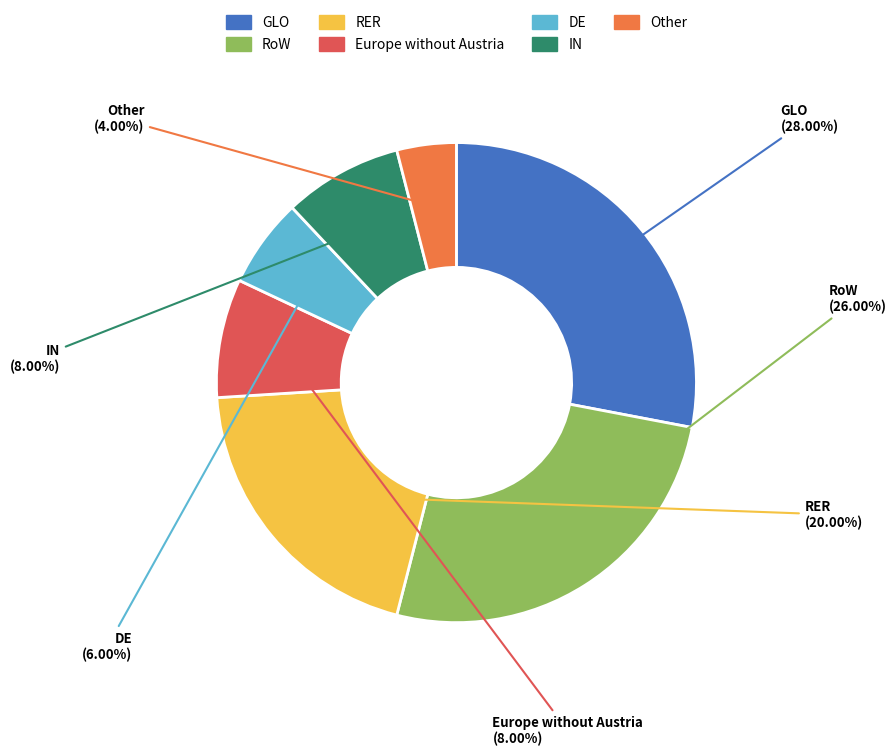

Does RER represent more than half of the total?

No